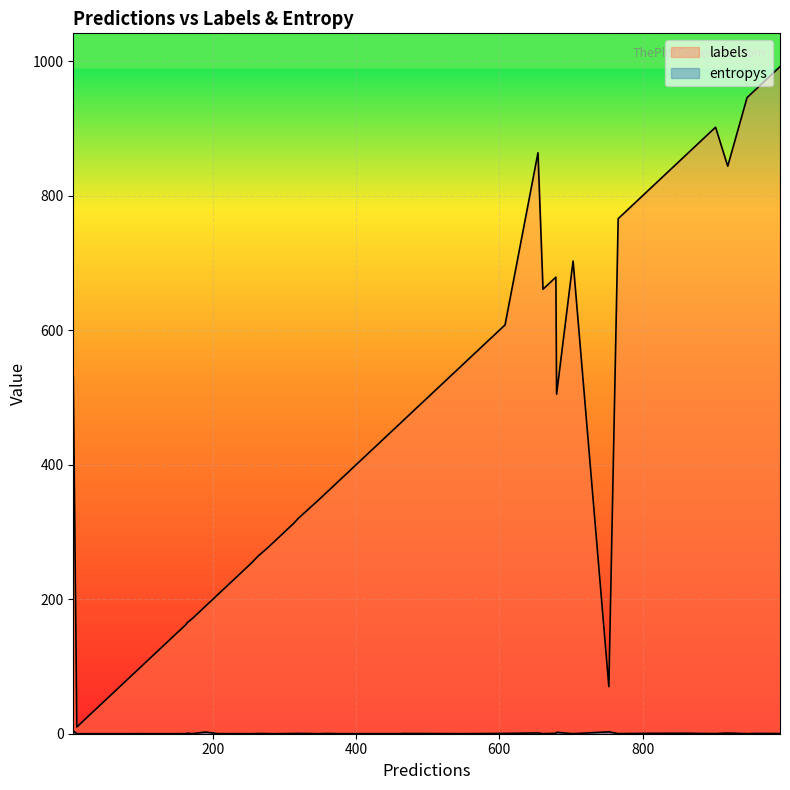

Which category has the lowest value across all series?

15